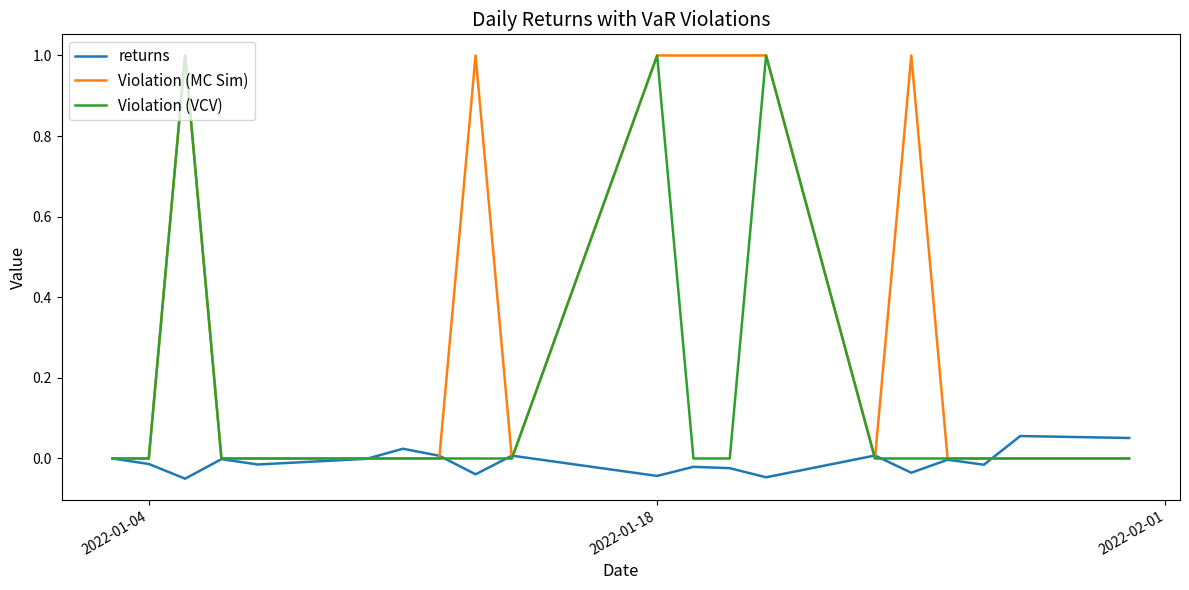

Rank the series by their average value, from highest to lowest.

Violation (MC Sim), Violation (VCV), returns